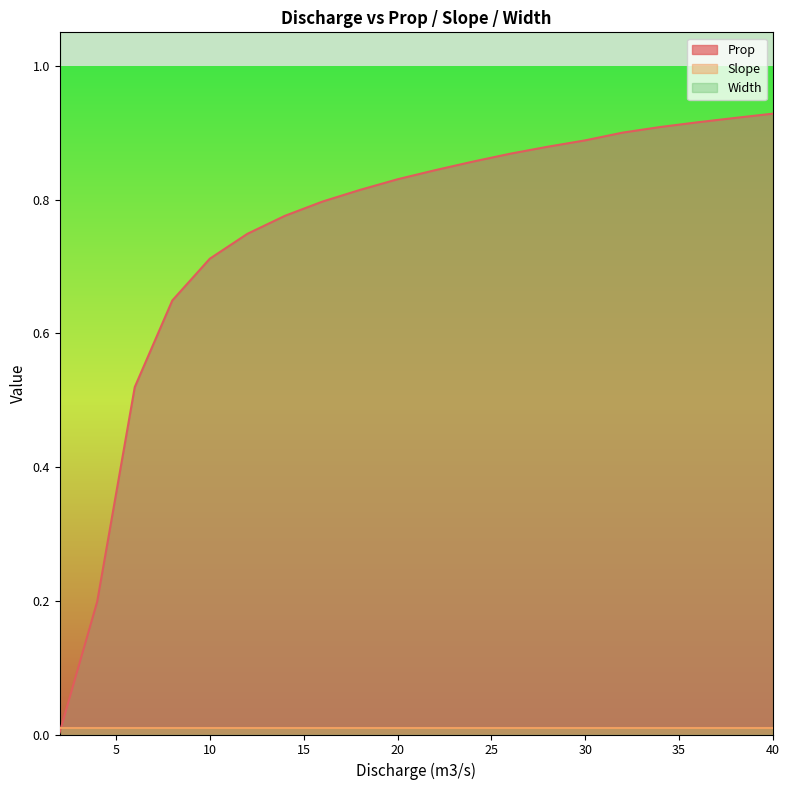

Which series has the widest spread of values?

Prop